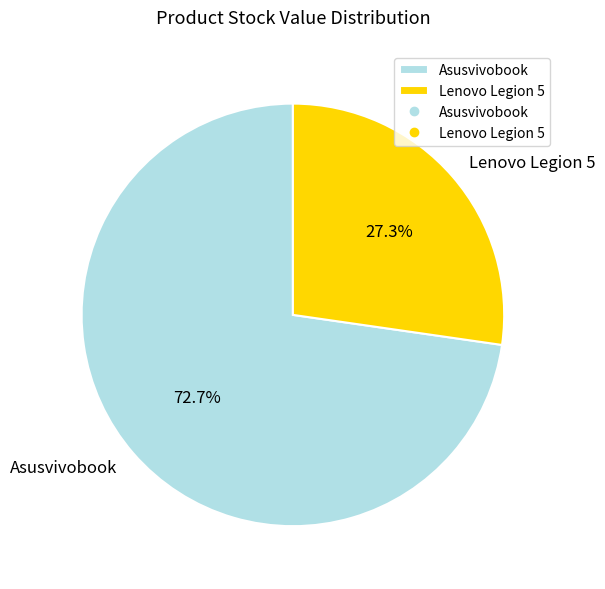

Count the number of slices in the pie.

2